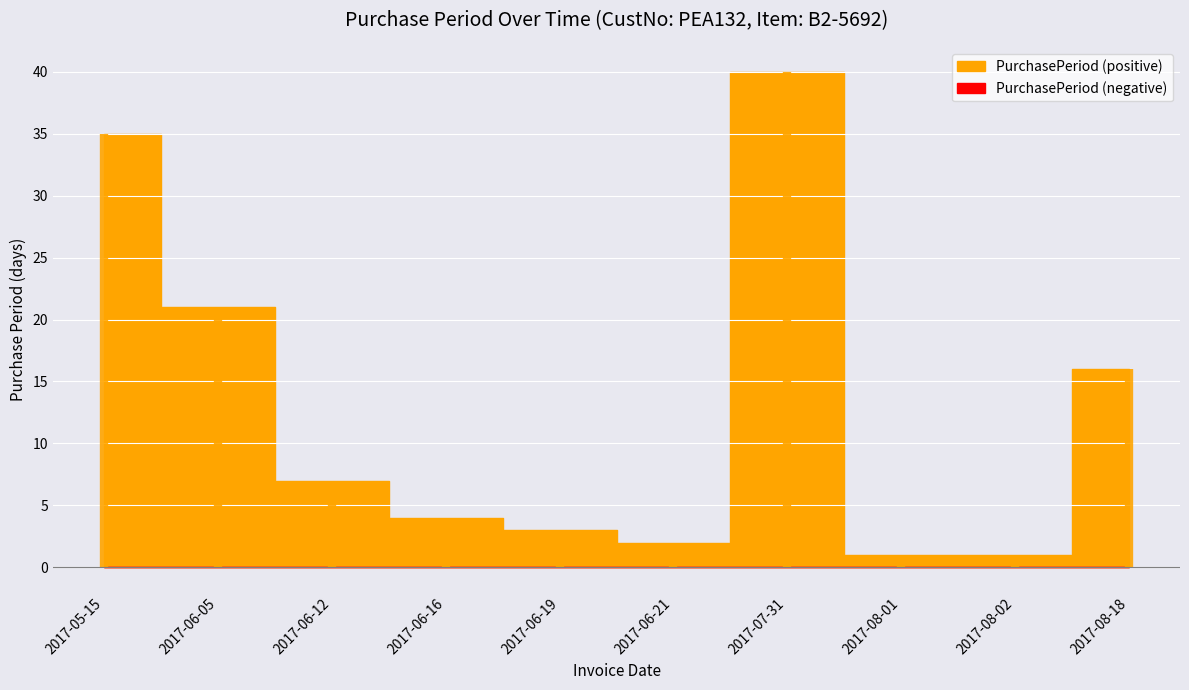

Is it true that the value at 2017-06-12 is 7?

True